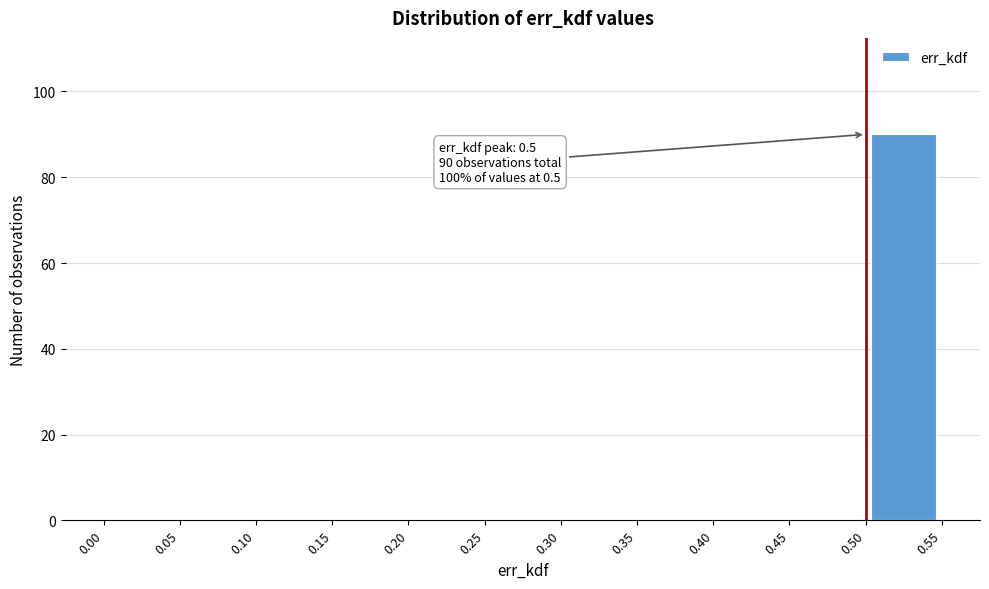

Which range on the x-axis has the tallest bar?

0.50 to 0.55